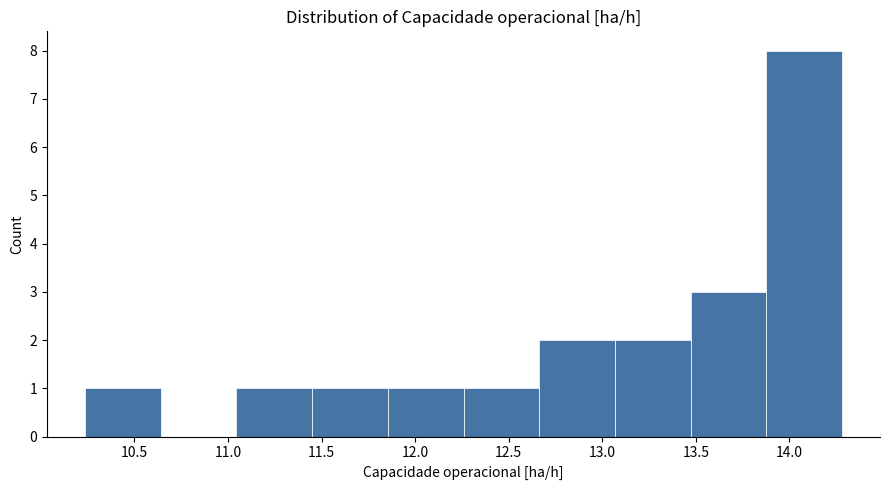

Reading left to right, list every bar in this chart as the range it spans on the x-axis followed by its height. Neither the bar edges nor the heights are printed on the chart, so give them approximately, as read against the axes.

10.25 to 10.65: 1
10.65 to 11.05: 0
11.05 to 11.45: 1
11.45 to 11.85: 1
11.85 to 12.25: 1
12.25 to 12.65: 1
12.65 to 13.05: 2
13.05 to 13.45: 2
13.45 to 13.90: 3
13.90 to 14.30: 8